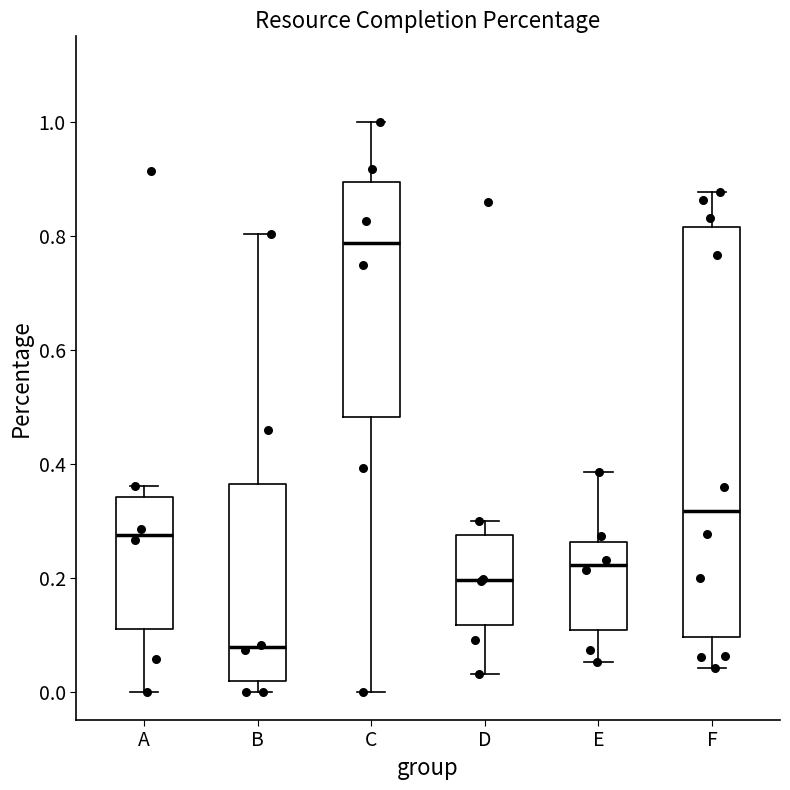

Reading left to right, transcribe this box plot: for each box, give where its median line is, the range the box spans, and where its two whiskers end, as read against the y-axis. The values are not printed on the chart, so give them approximately, as read against the axis.

A: median 0.28, box 0.10 to 0.34, whiskers 0.00 to 0.36
B: median 0.08, box 0.02 to 0.36, whiskers 0.00 to 0.80
C: median 0.78, box 0.48 to 0.90, whiskers 0.00 to 1.00
D: median 0.20, box 0.12 to 0.28, whiskers 0.04 to 0.30
E: median 0.22, box 0.10 to 0.26, whiskers 0.06 to 0.38
F: median 0.32, box 0.10 to 0.82, whiskers 0.04 to 0.88